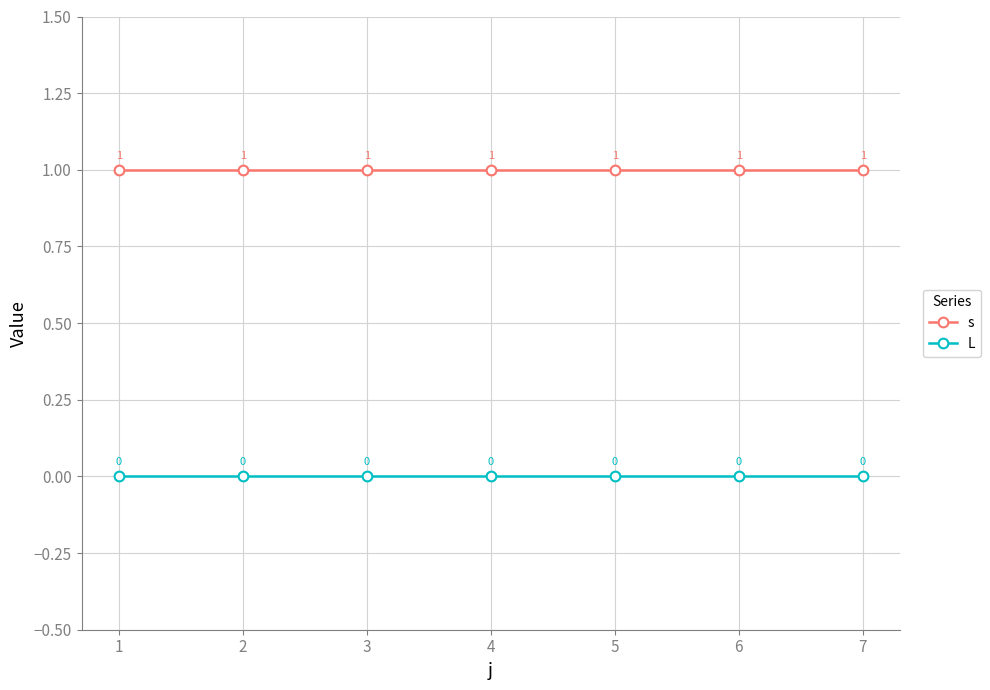

What is the value of the s point at the 4th from the left?

1